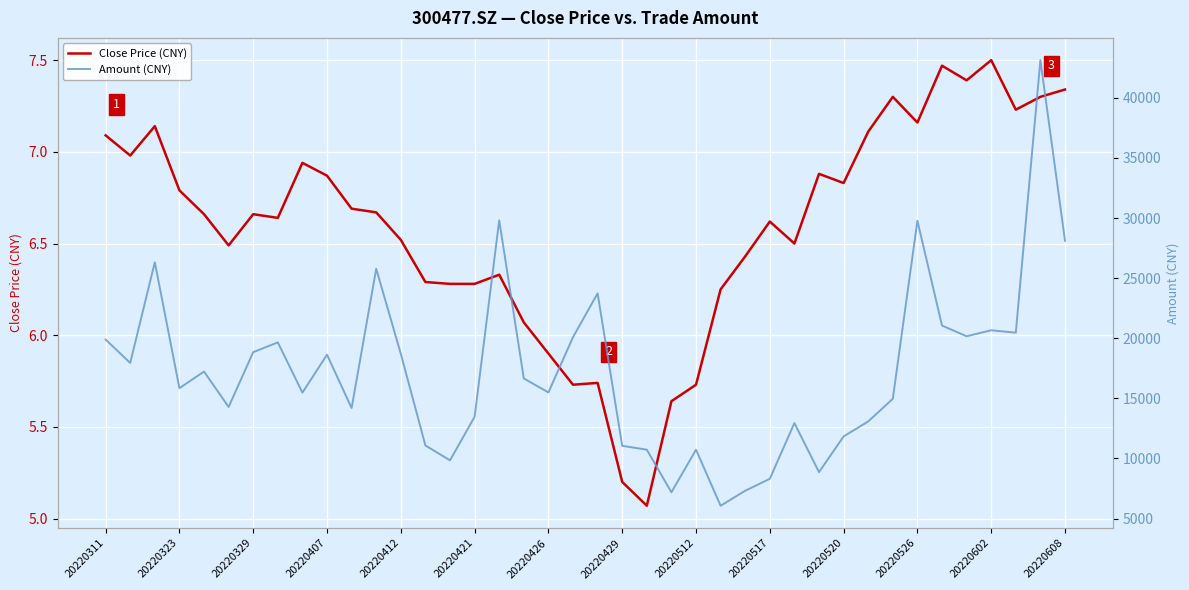

At which label does Close Price (CNY) first exceed 6?

20220311